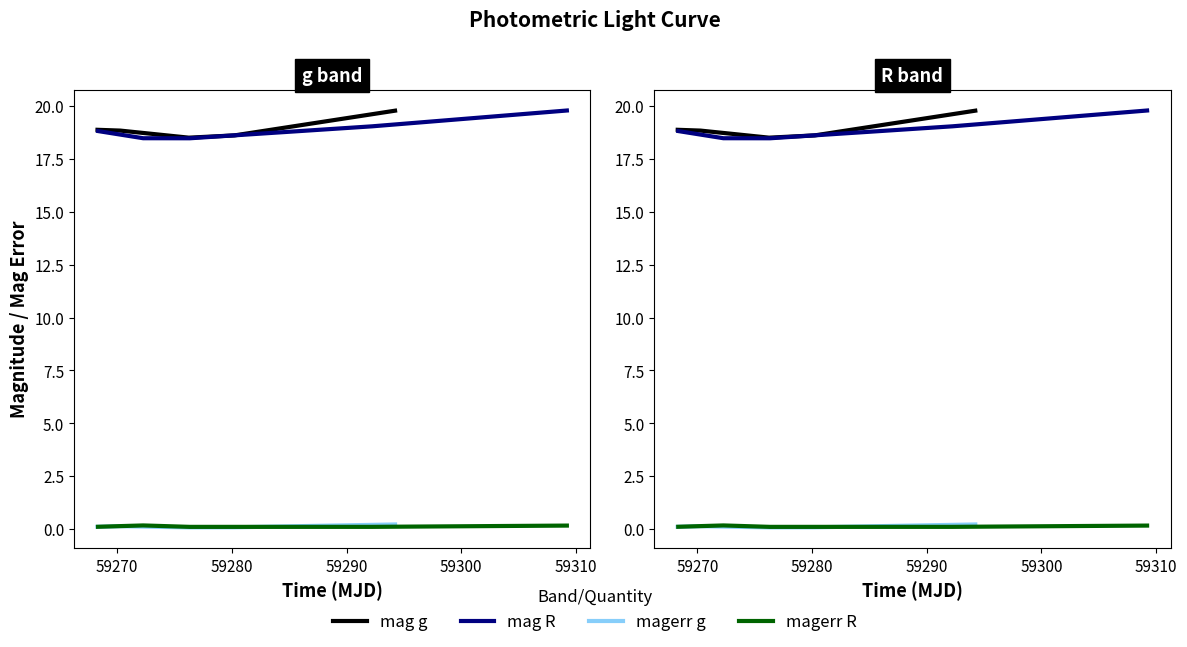

How many interior local peaks does the magerr g series have?

1